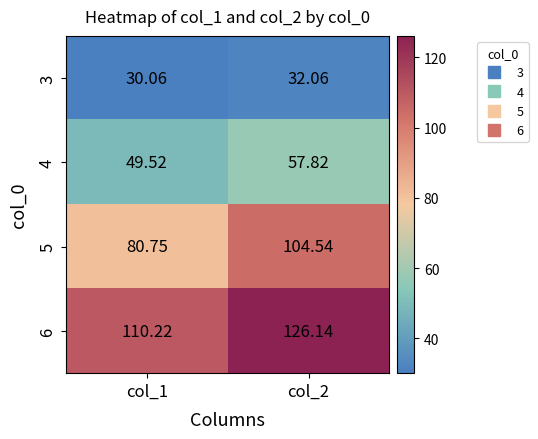

Is the value of 4 at col_1 greater than the value of 3 at col_2?

Yes